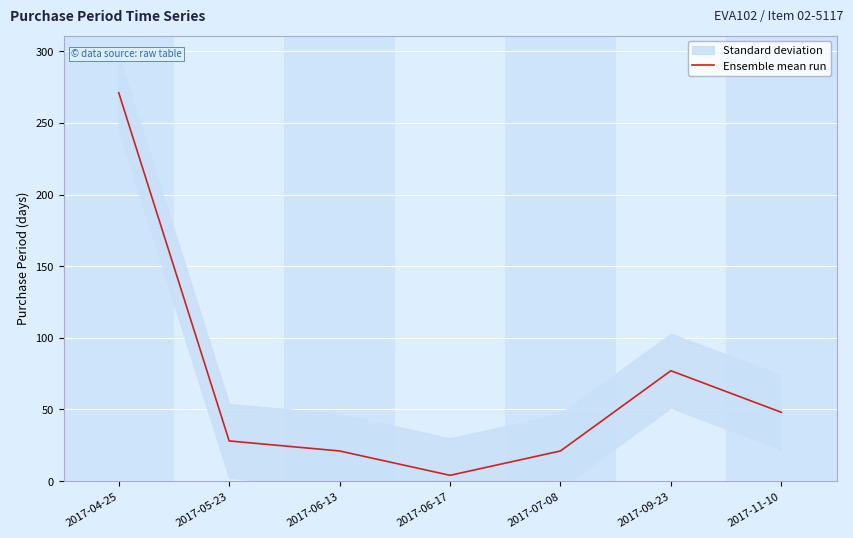

Count the number of categories in the chart.

7